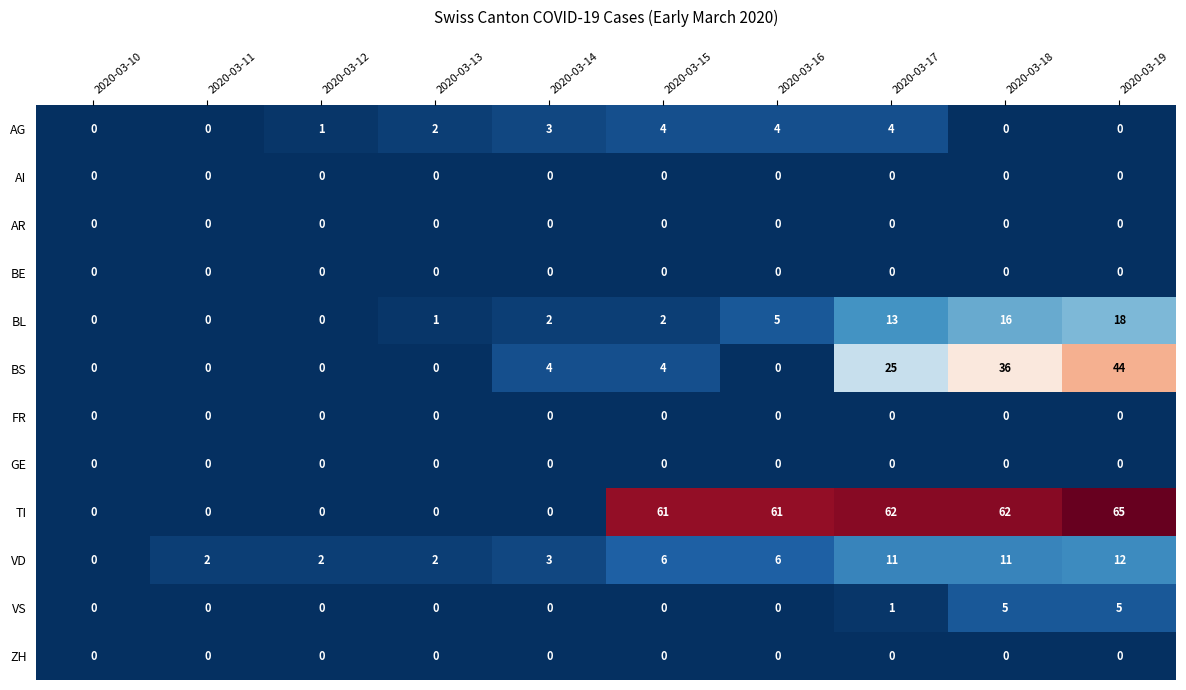

At how many categories does at least one series exceed 55?

5